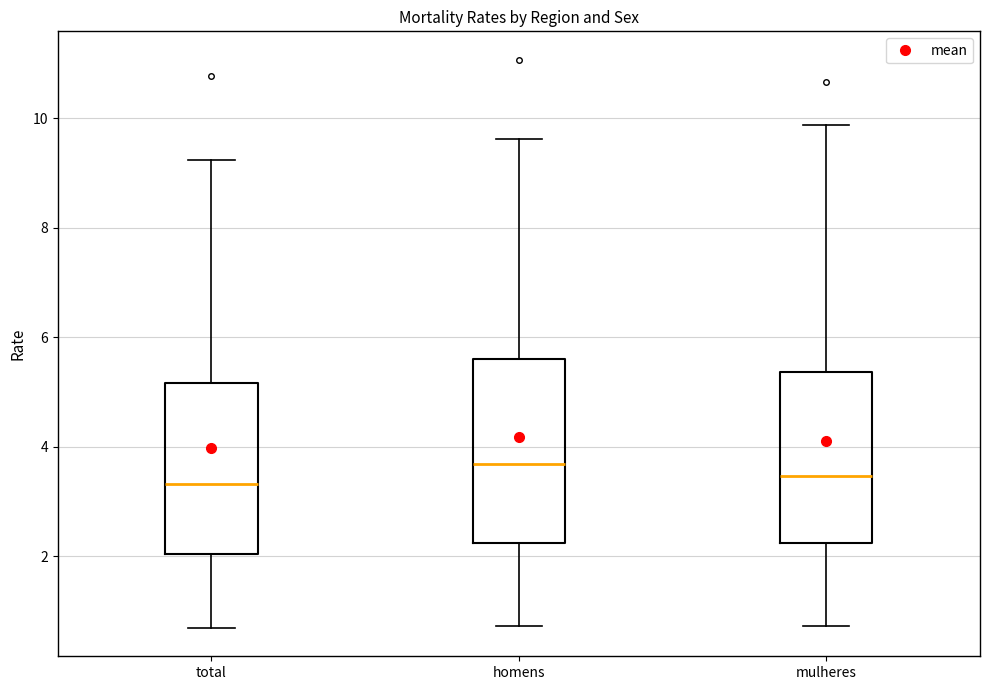

Comparing the boxes themselves (not the whiskers), which one is the tallest?

homens